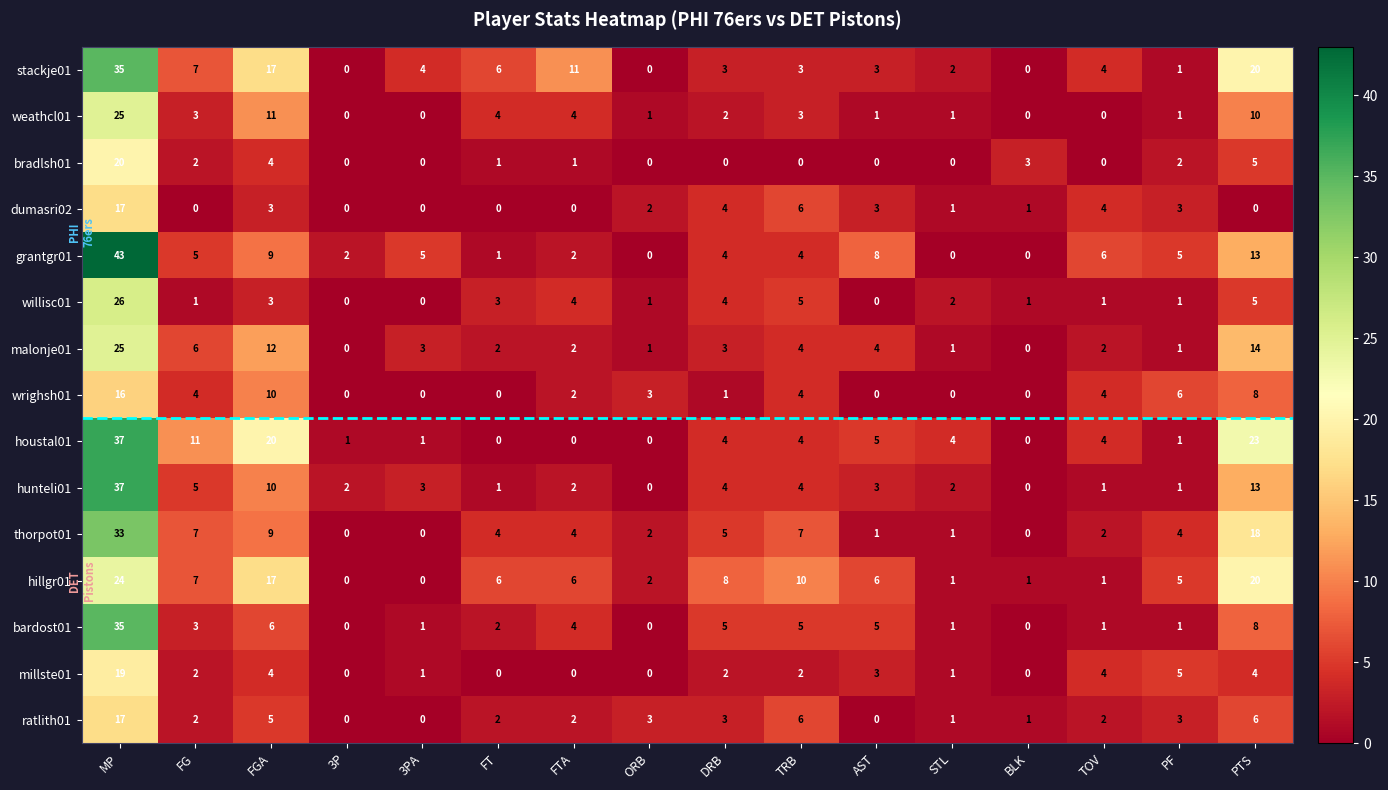

Is the value of grantgr01 at STL greater than the value of thorpot01 at TOV?

No